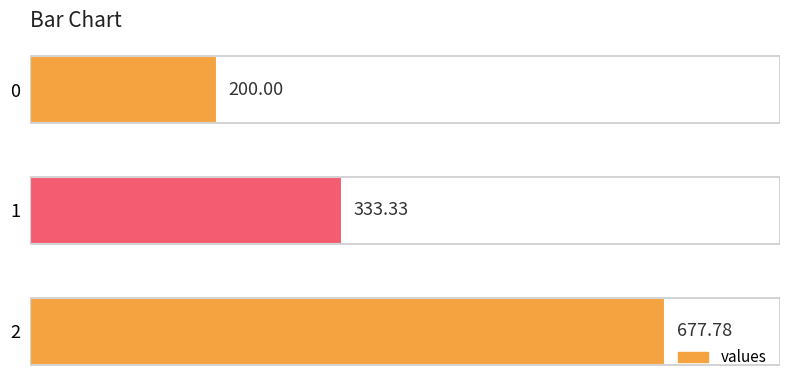

What is the change in value from 1 to 0?

-133.3